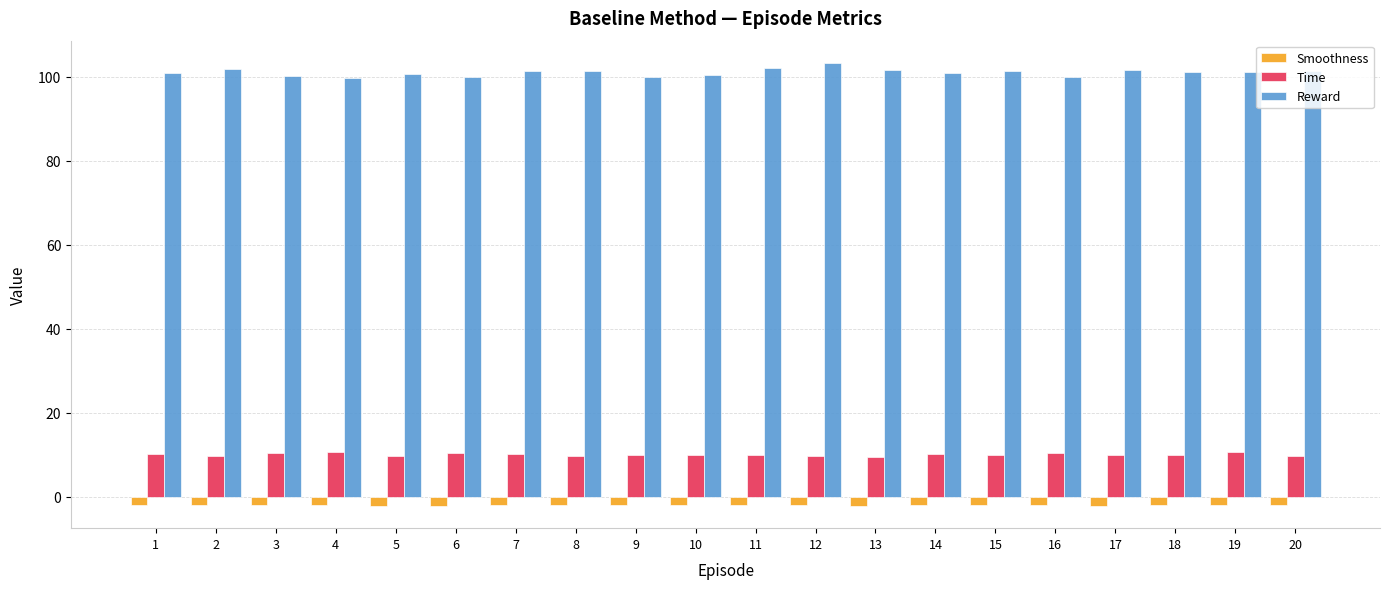

Which series has the widest spread of values?

Reward